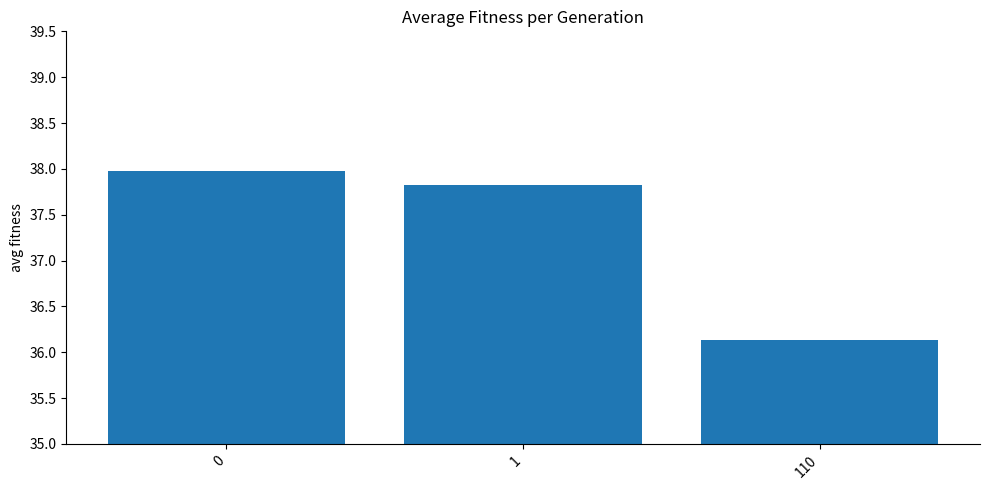

The value at 1 is 15.2. True or false?

False